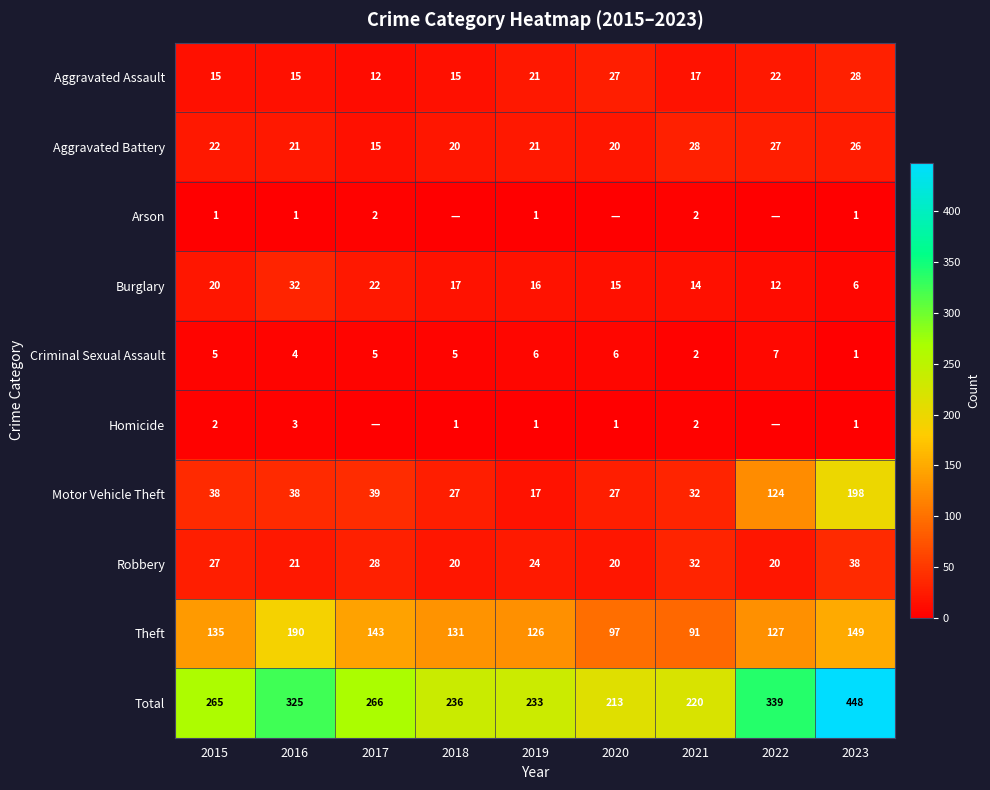

What is the approximate value of Criminal Sexual Assault at 2022?

7